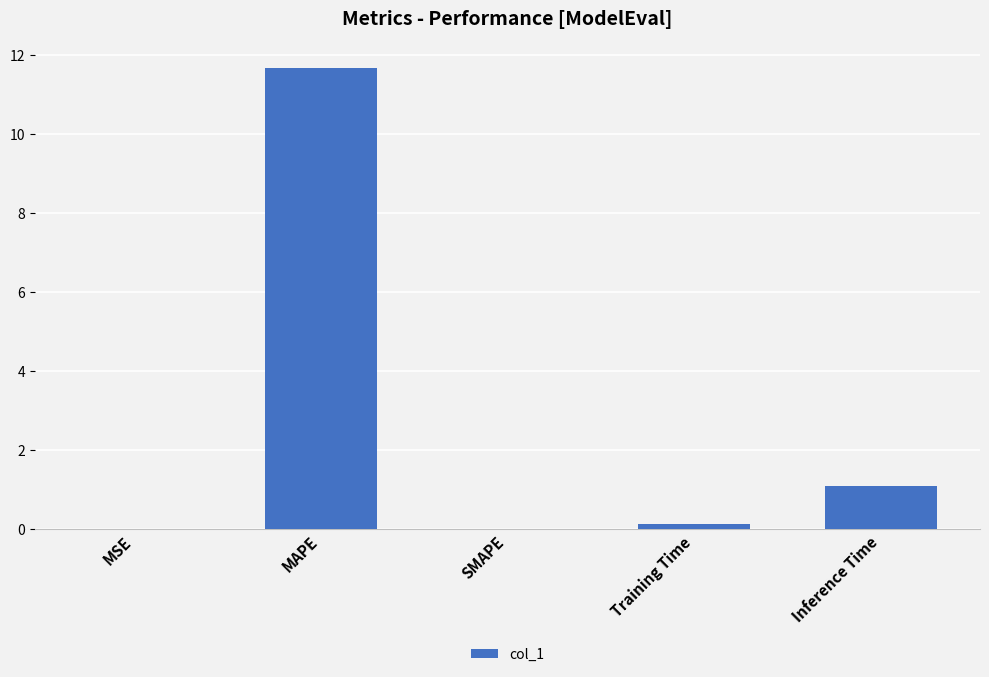

What is the greatest value displayed?

11.7